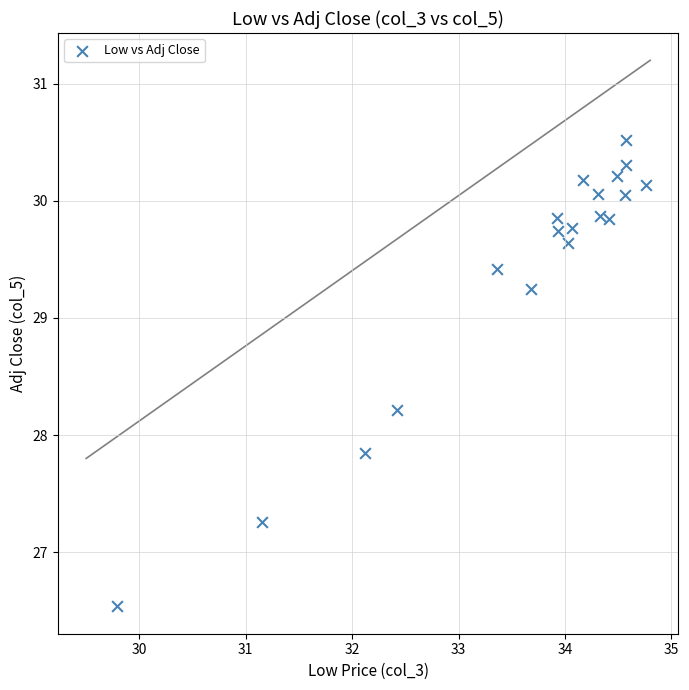

What is the range of Y values (max minus min)?

4.0